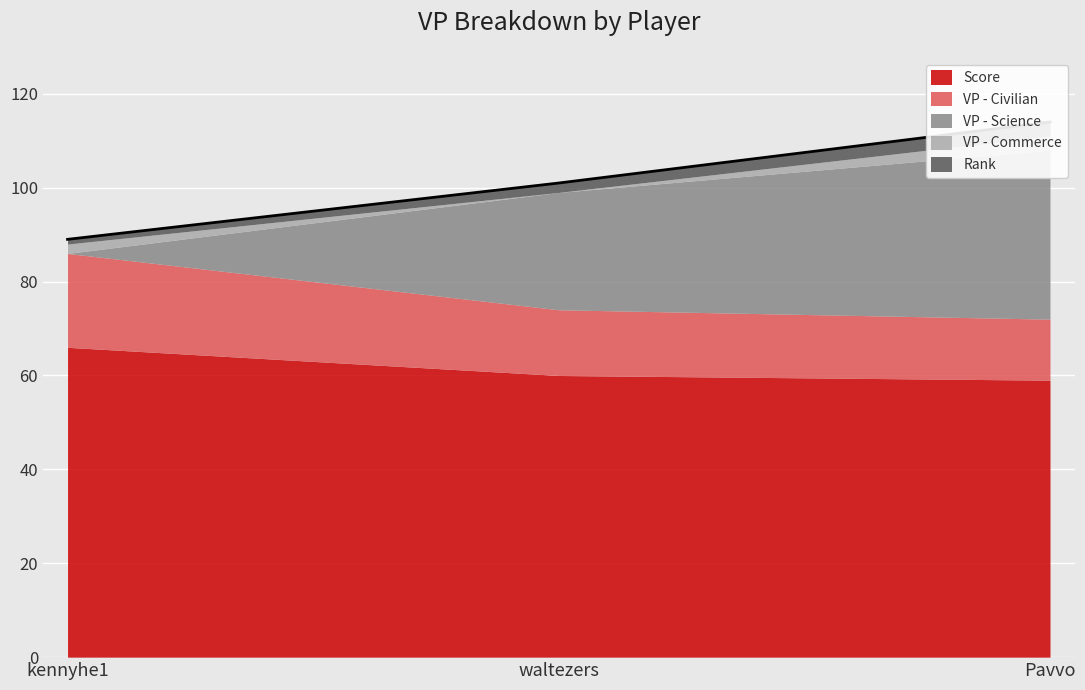

What value does the Score series have at Pavvo?

59